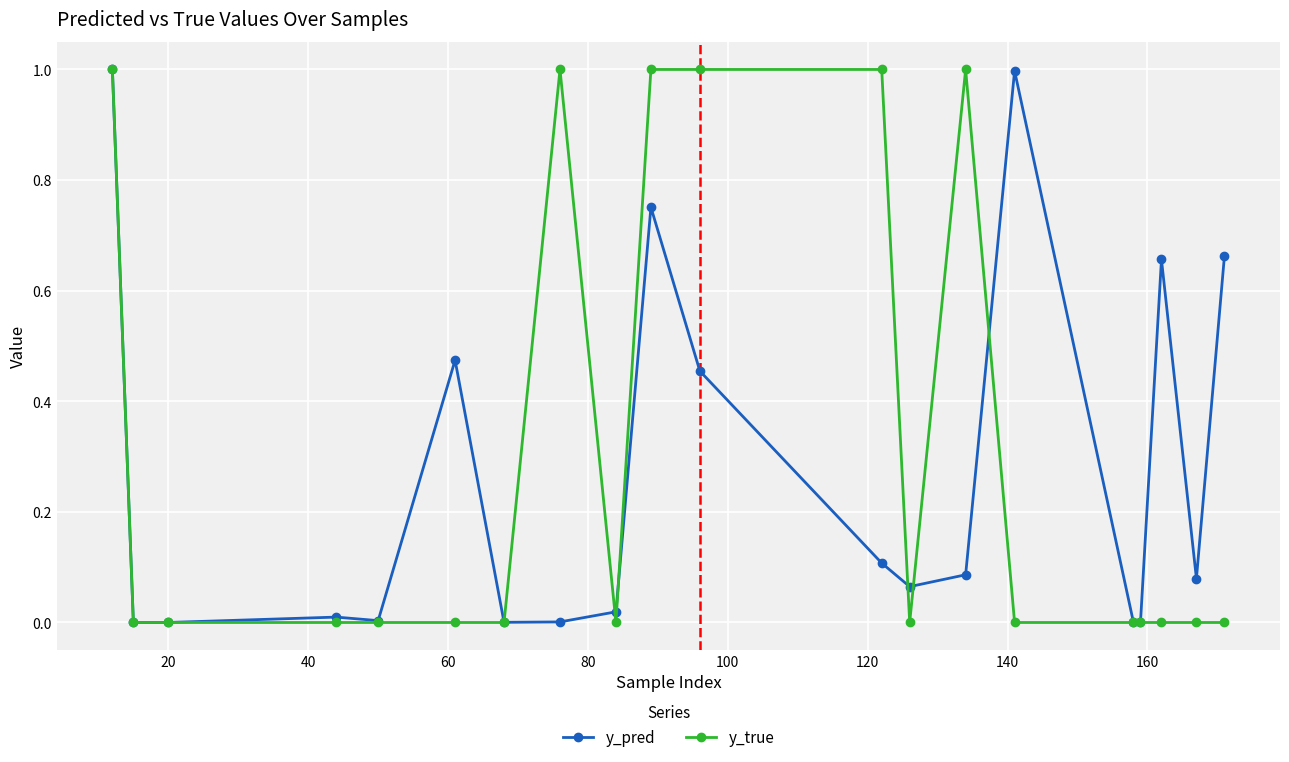

Which series has the largest range (max minus min)?

y_true